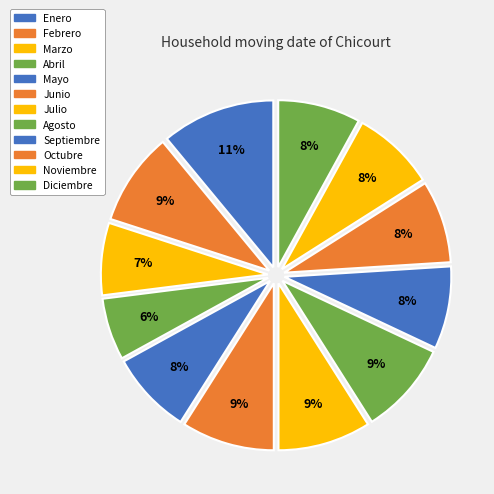

How many slices are in this pie chart?

12